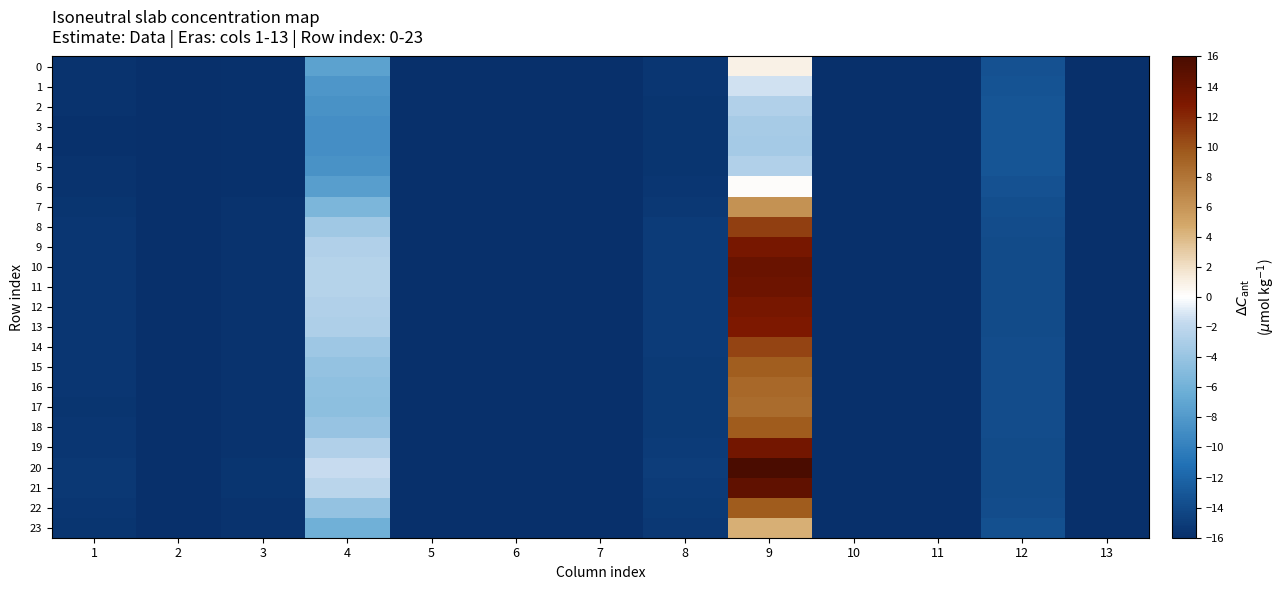

Which has a higher value, 3 or 1?

1